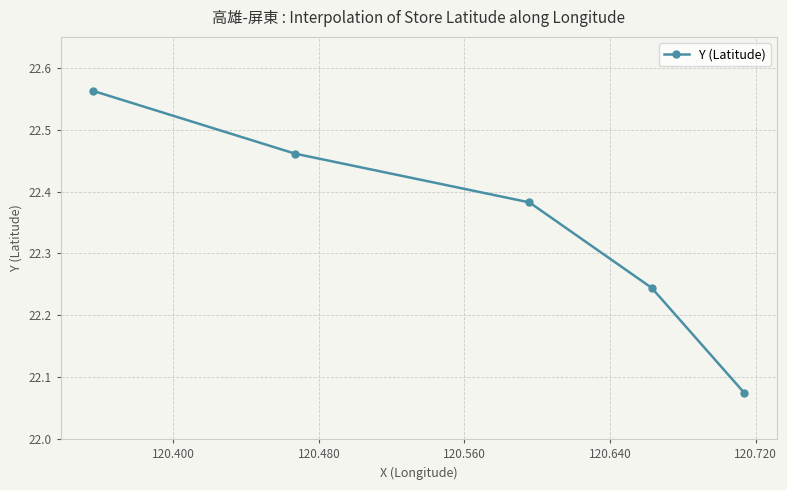

True or false: the data has more than 0 interior local peaks.

False